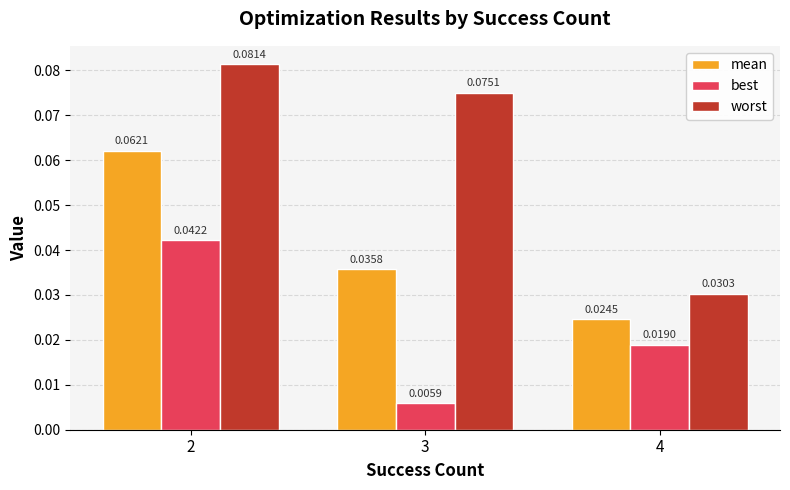

True or false: mean has a value of 0.1 at 3.

False